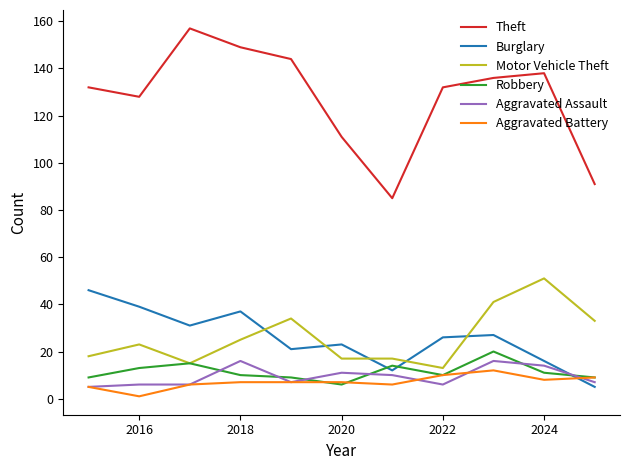

True or false: Aggravated Battery and Burglary cross at least once.

True